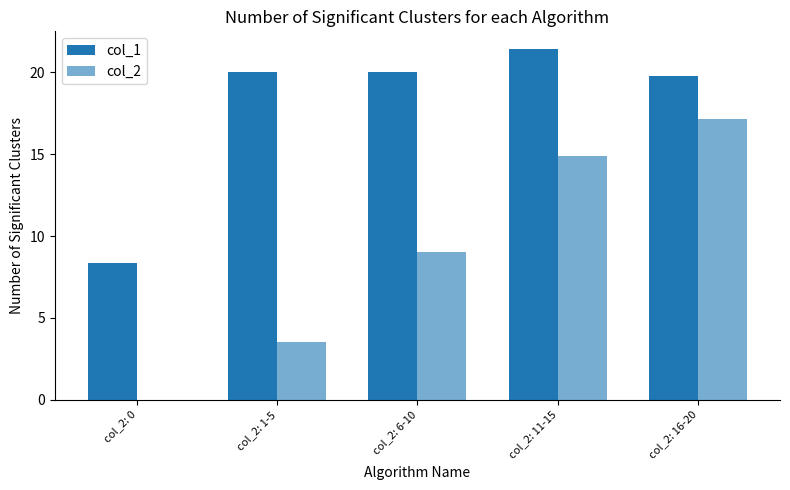

Are the bars grouped side by side (vs. stacked)?

Yes